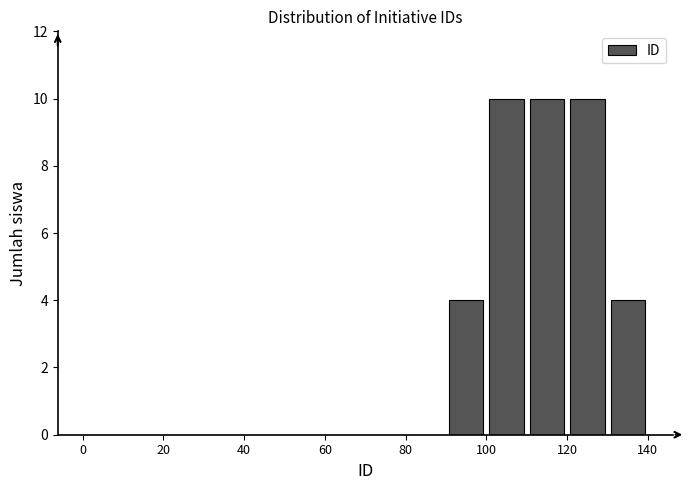

Reading left to right, list every bar in this chart as the range it spans on the x-axis followed by its height. The values are not printed on the chart, so give them approximately, as read against the axis.

0 to 10: 0
10 to 20: 0
20 to 30: 0
30 to 40: 0
40 to 50: 0
50 to 60: 0
60 to 70: 0
70 to 80: 0
80 to 90: 0
90 to 100: 4
100 to 110: 10
110 to 120: 10
120 to 130: 10
130 to 140: 4